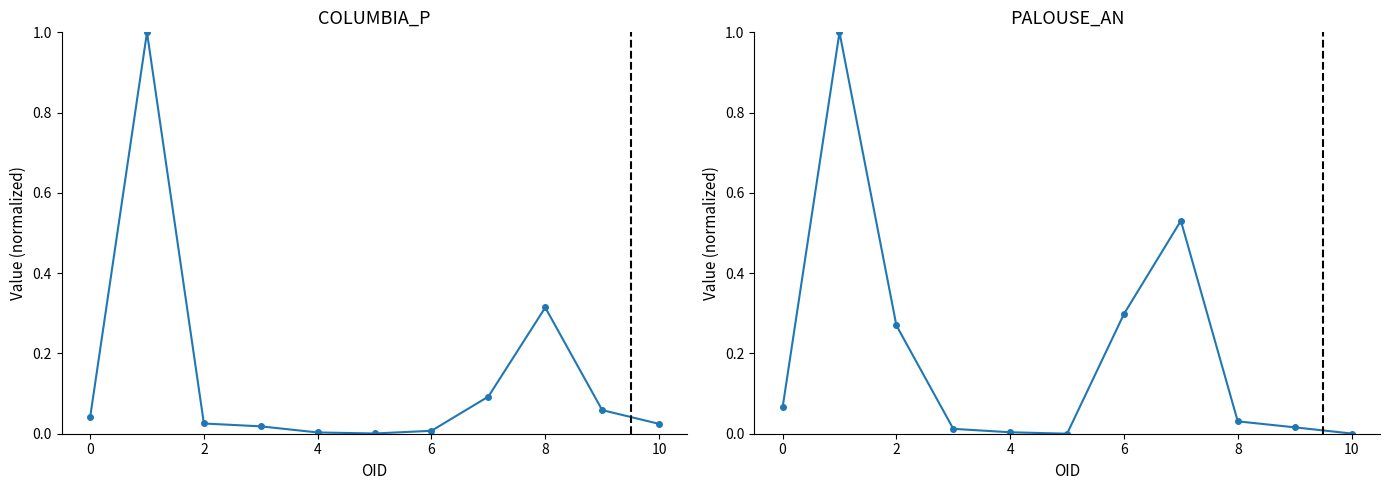

How many interior local valleys does the COLUMBIA_P series have?

1